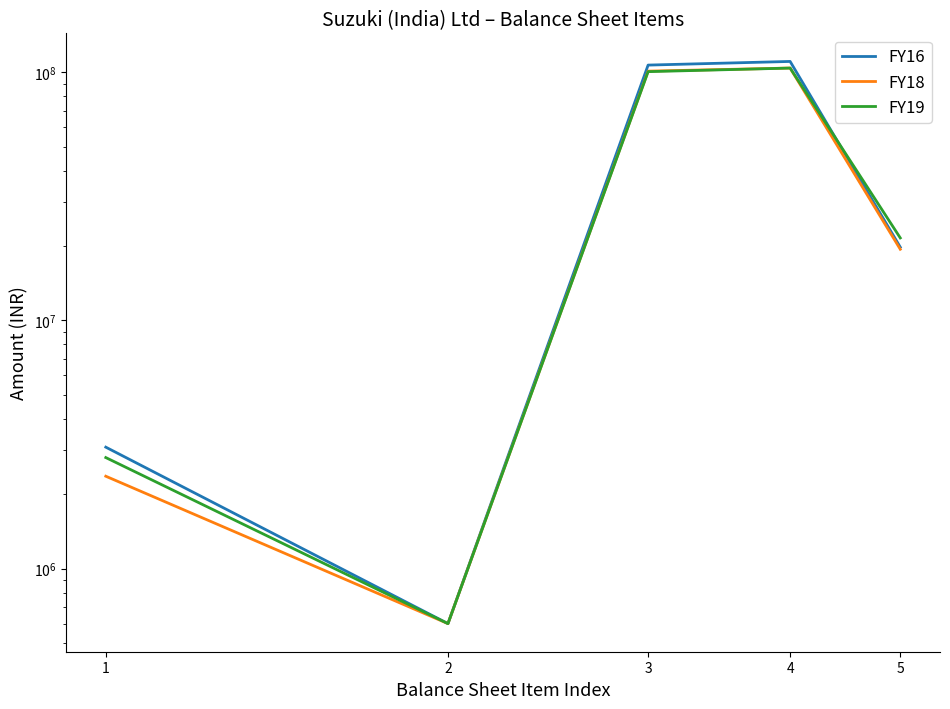

True or false: FY19 has a value of 179677720 at 4.

False